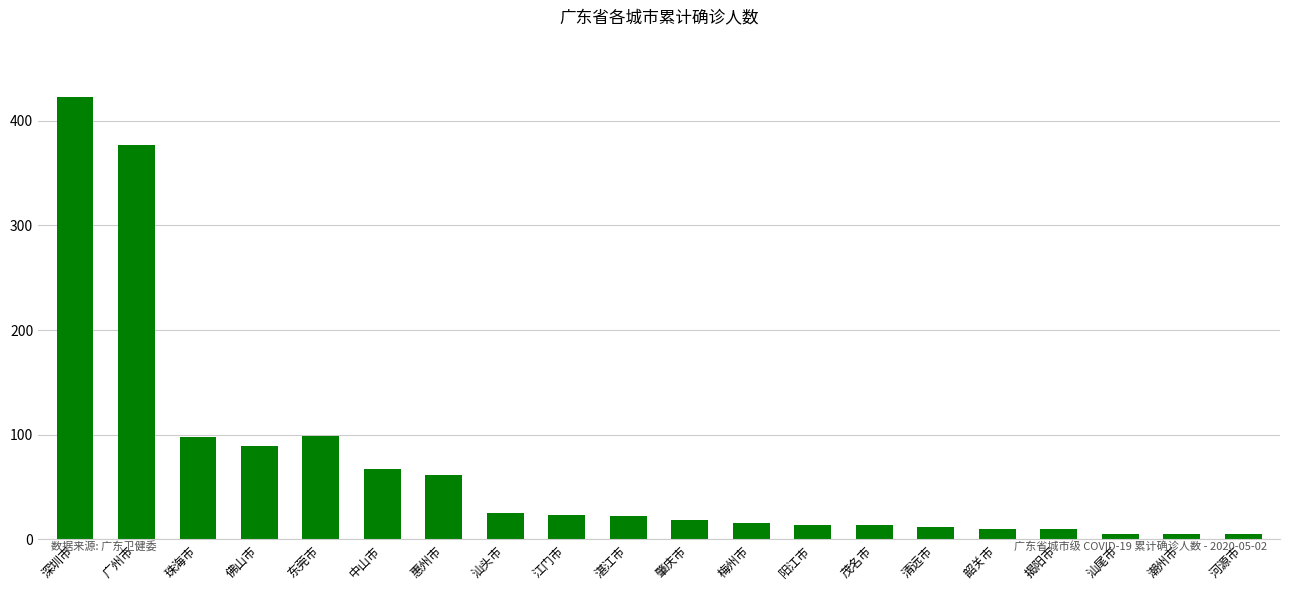

The value at 深圳市 is 423. True or false?

True